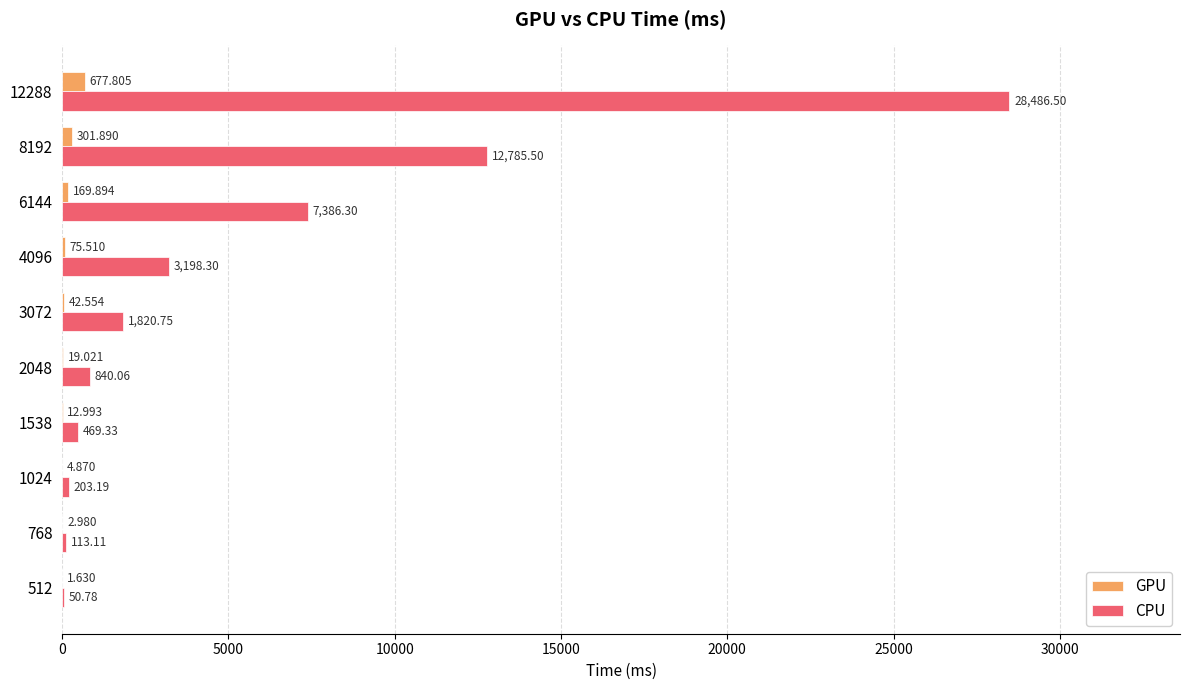

Is the value of GPU at 1538 greater than the value of CPU at 768?

No